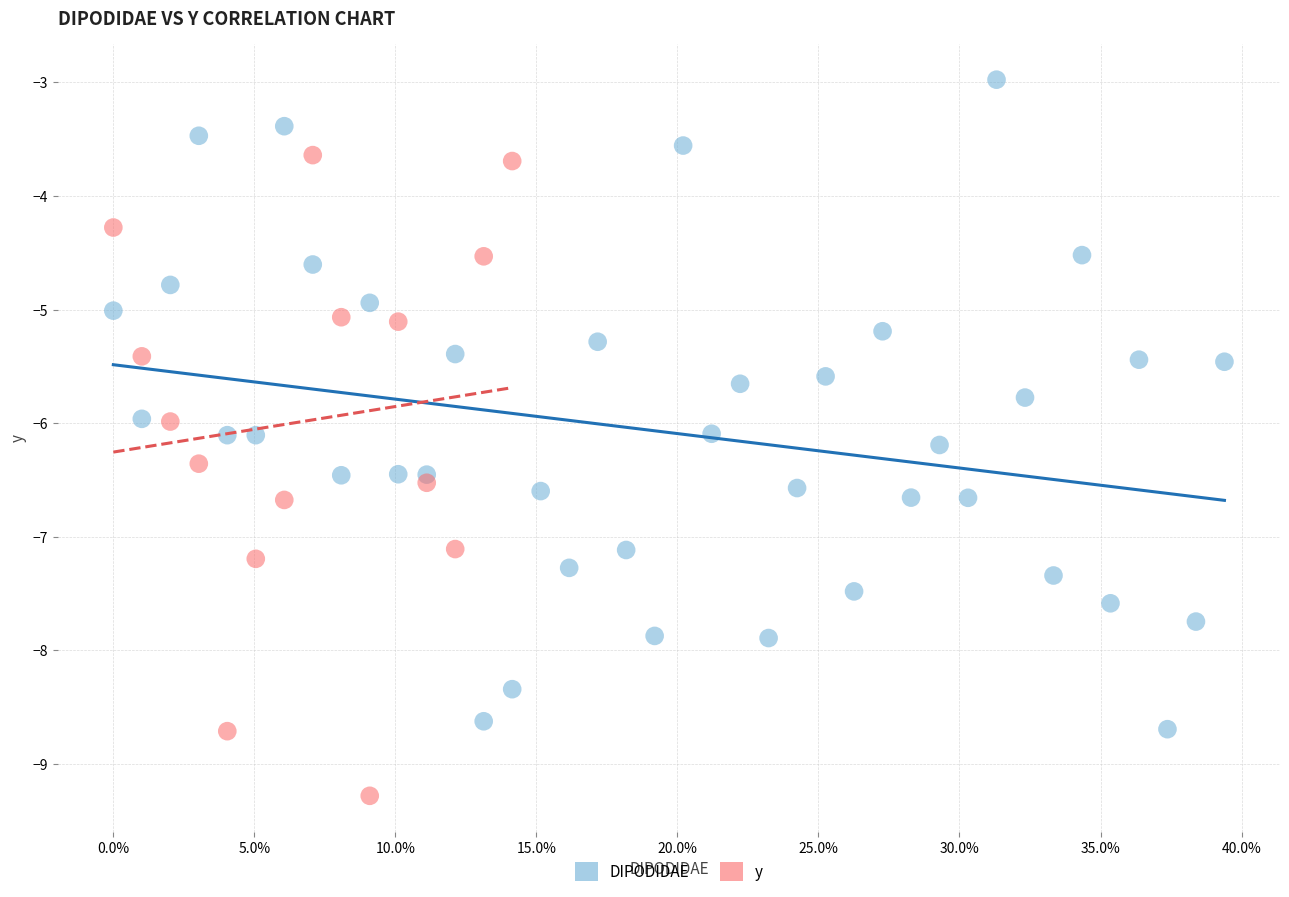

Which series reaches the minimum Y coordinate?

y